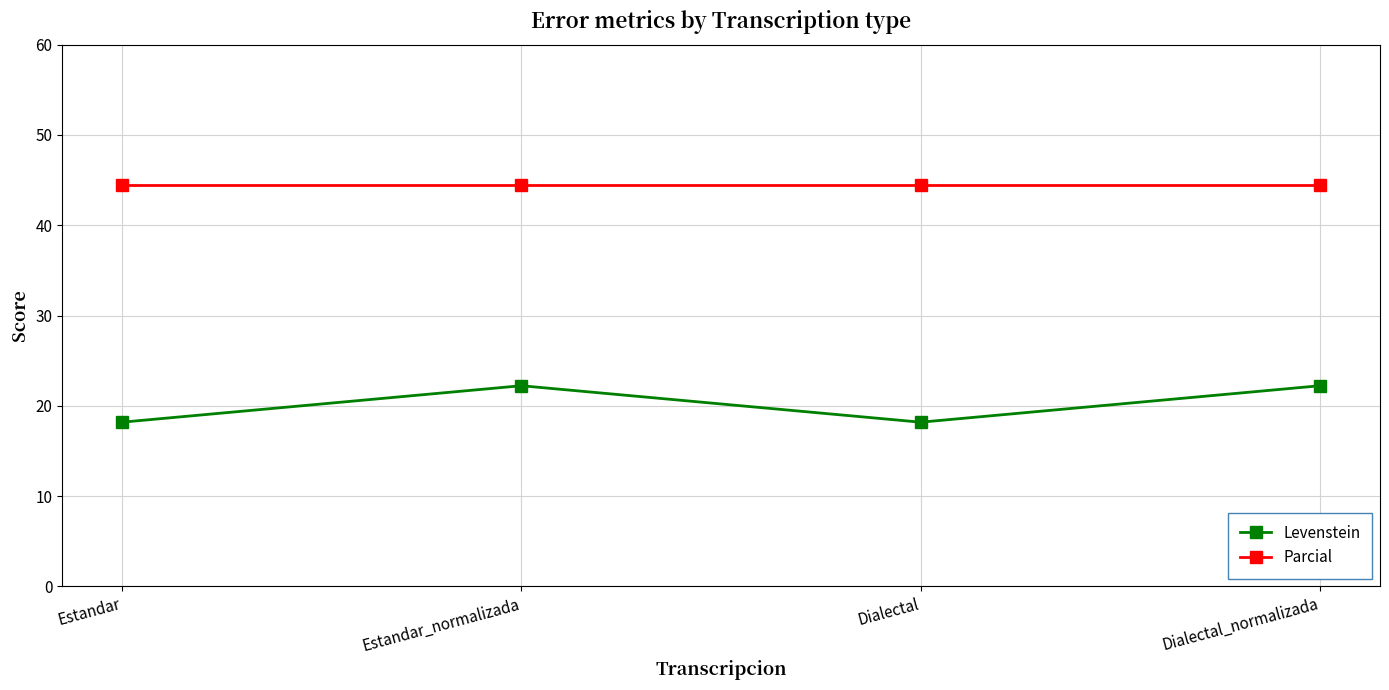

True or false: Parcial has more than 2 interior local peaks.

False